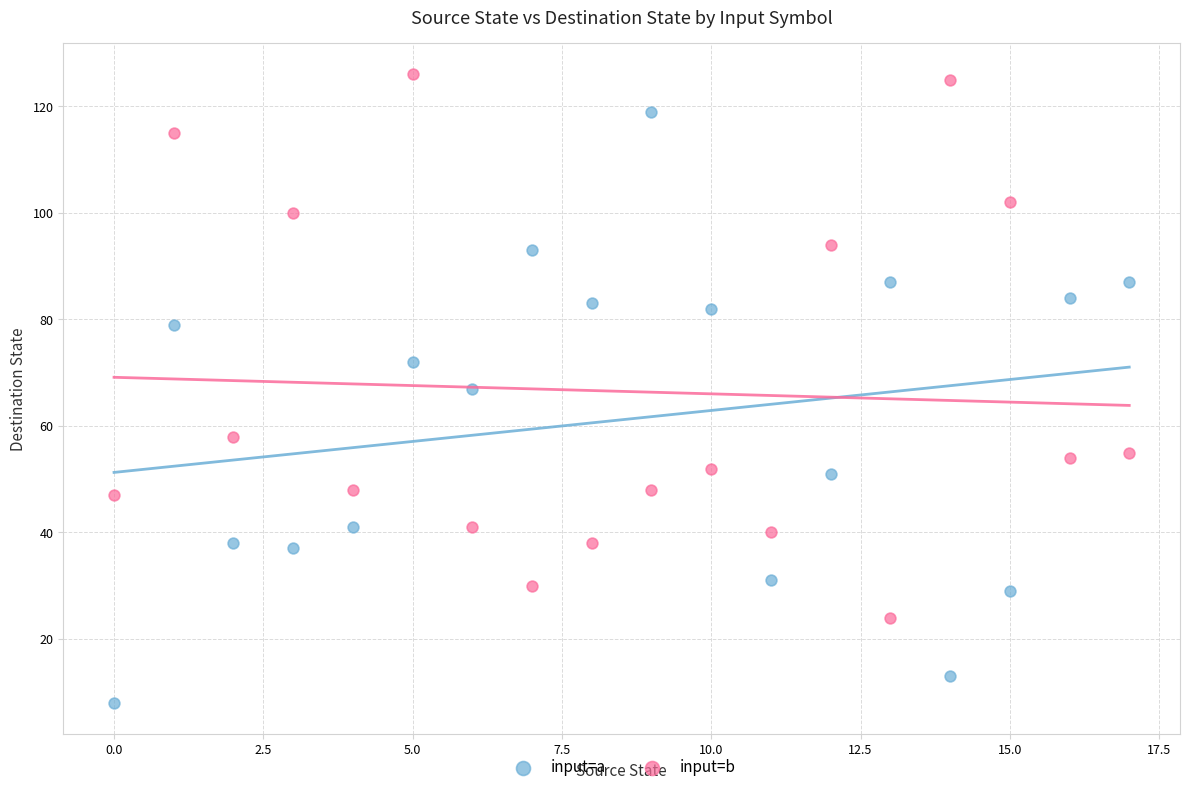

Across all data points, what is the range of Y values (max minus min)?

118